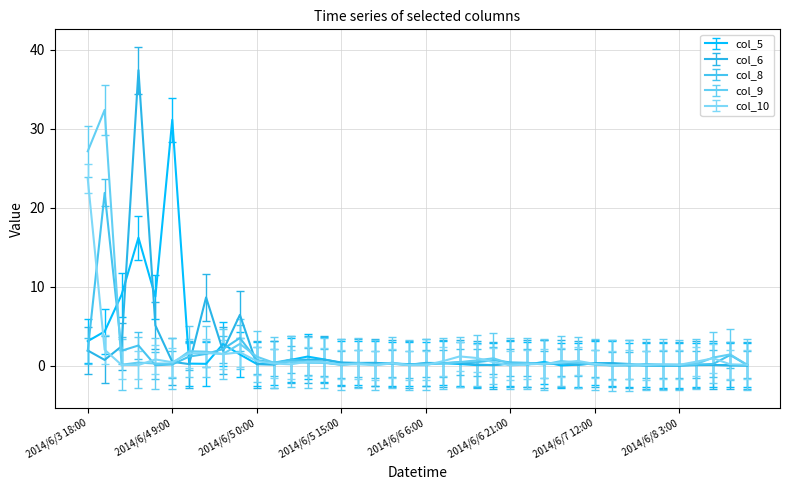

Which series has the widest spread of values?

col_6